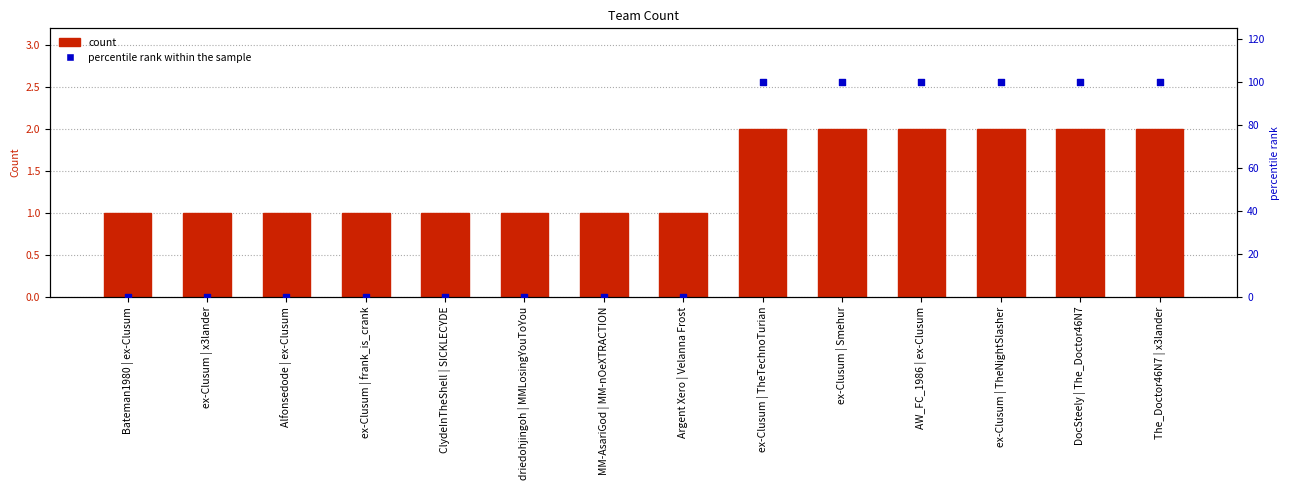

Which series reaches the minimum Y coordinate?

percentile rank within the sample